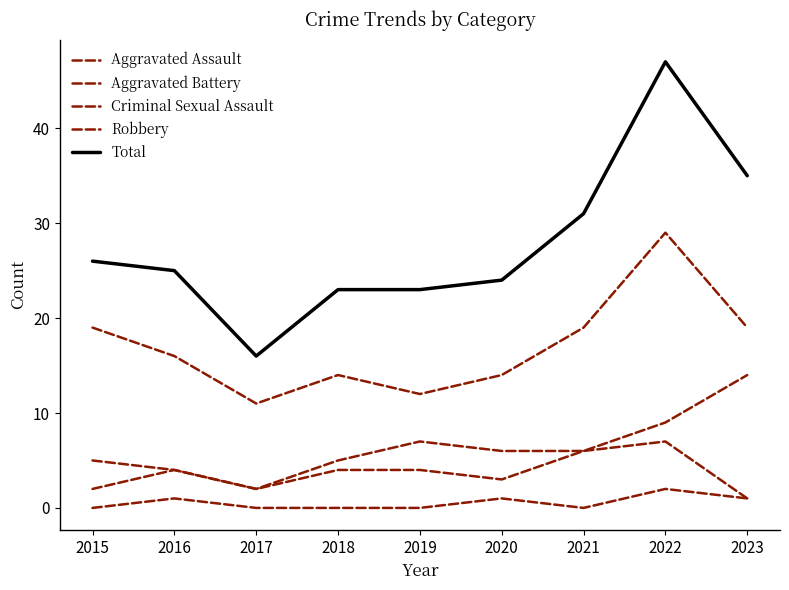

Does the chart have visible grid lines?

No